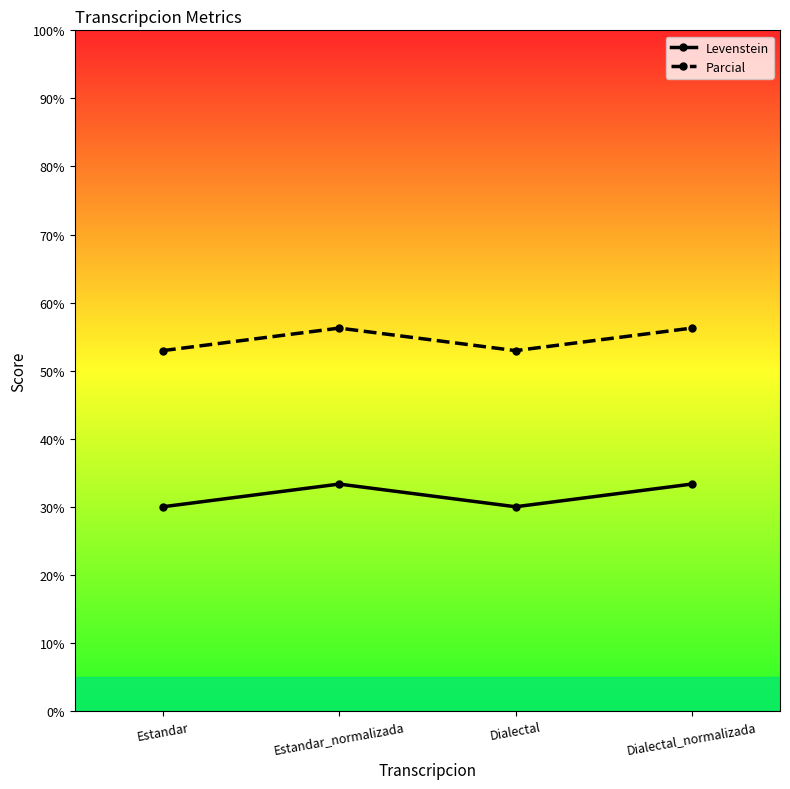

Rank the series by their average value, from highest to lowest.

Parcial, Levenstein